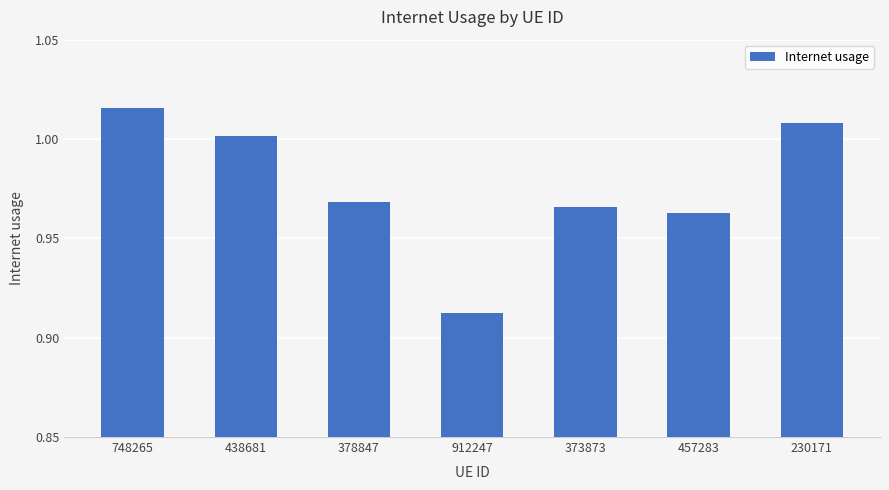

What is the sum of all values?

6.8